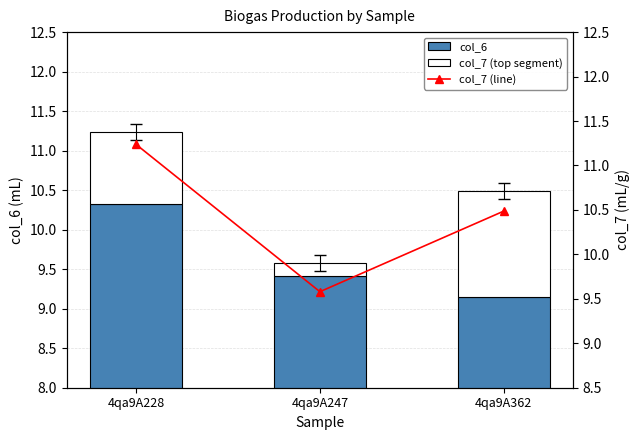

The col_7 (line) series shows 11.2 at 4qa9A228. True or false?

True